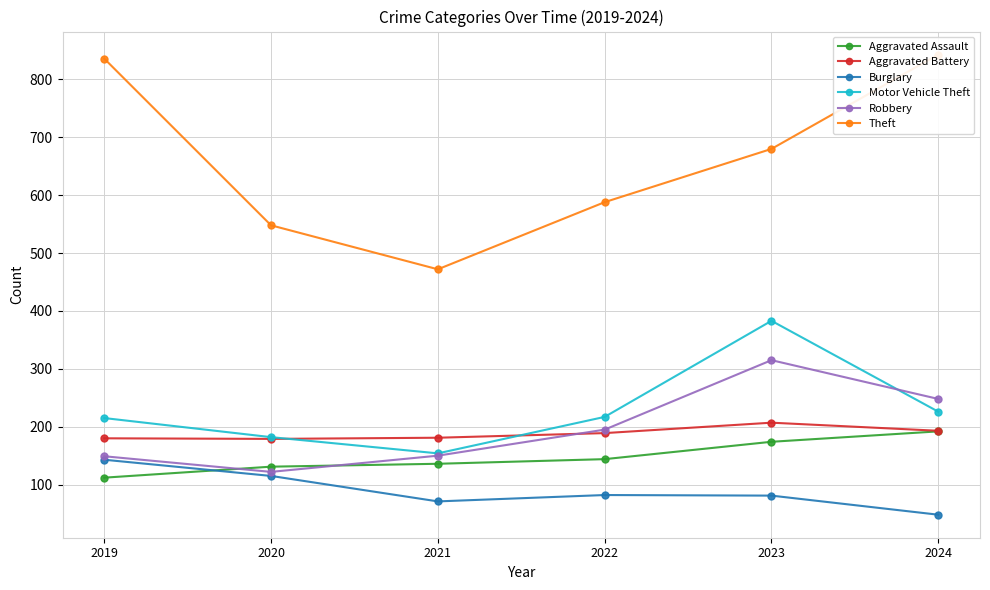

What is the sum of the Aggravated Battery values at 2021 and 2024?

374